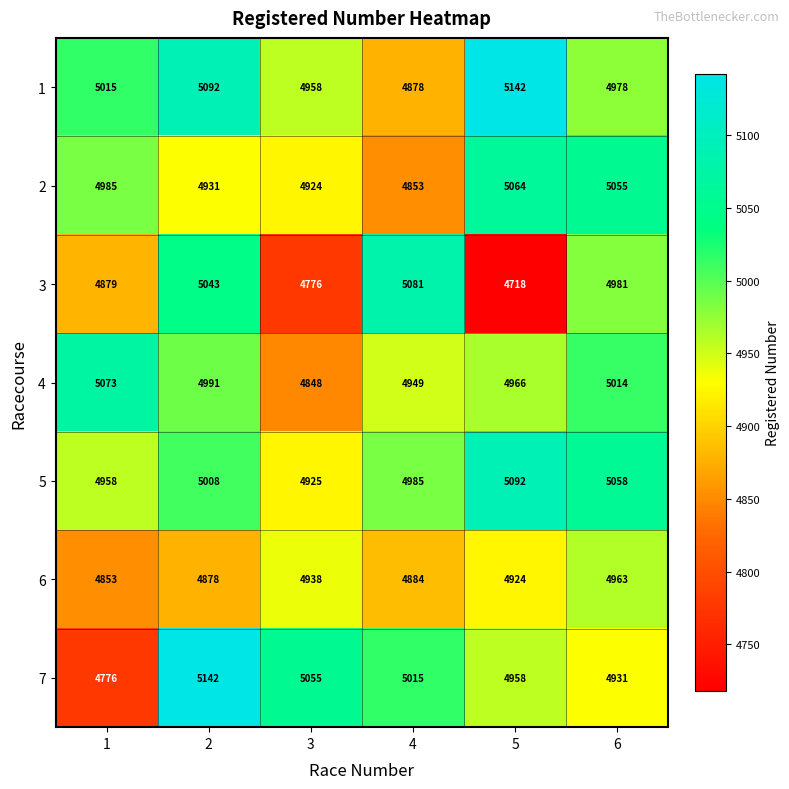

What is the maximum value shown in the chart?

5142